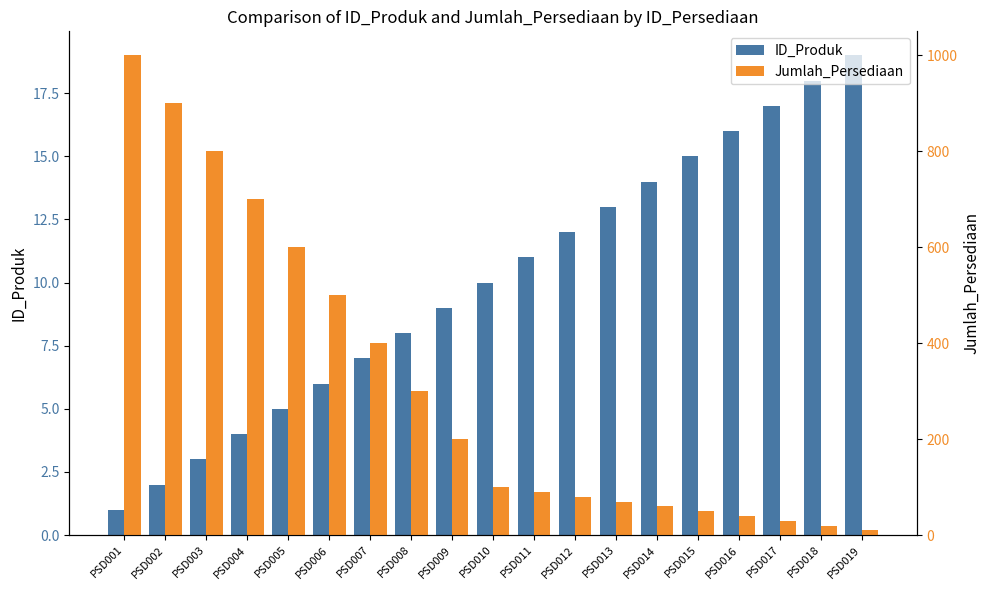

What are all the series names shown in the legend?

ID_Produk, Jumlah_Persediaan